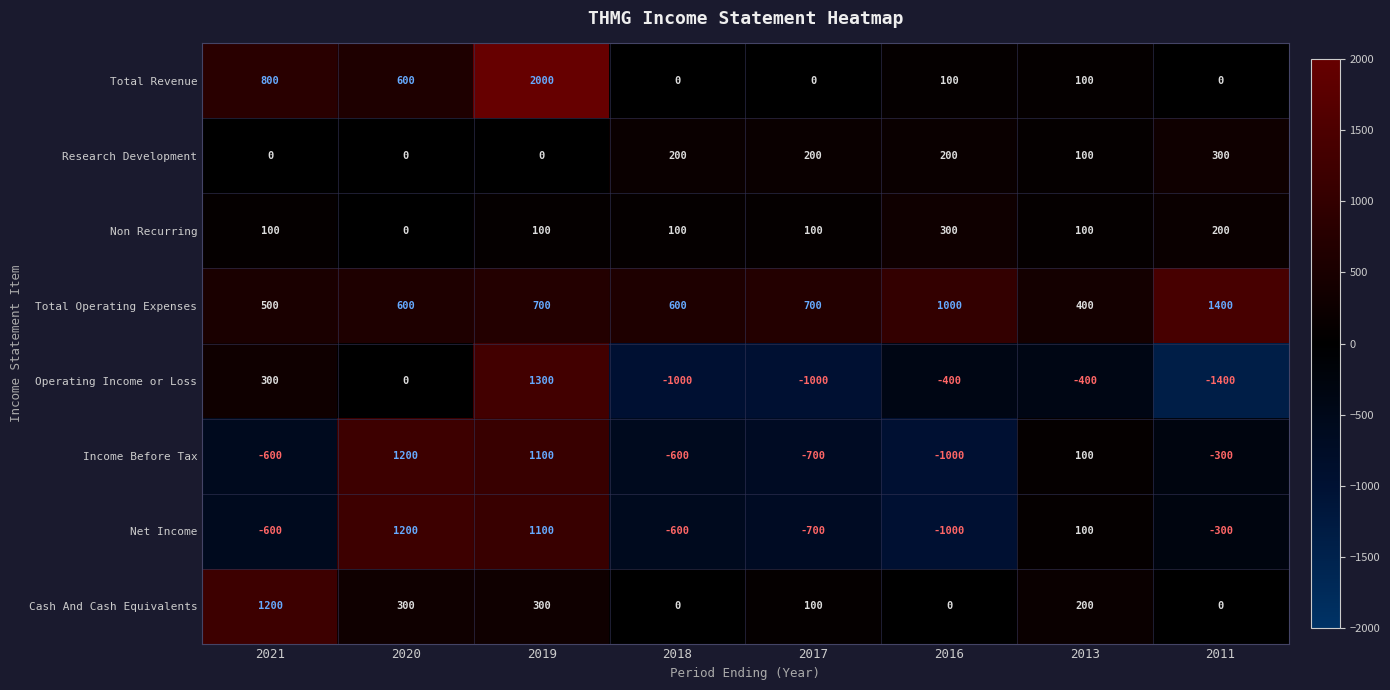

How many series are shown in this chart?

8